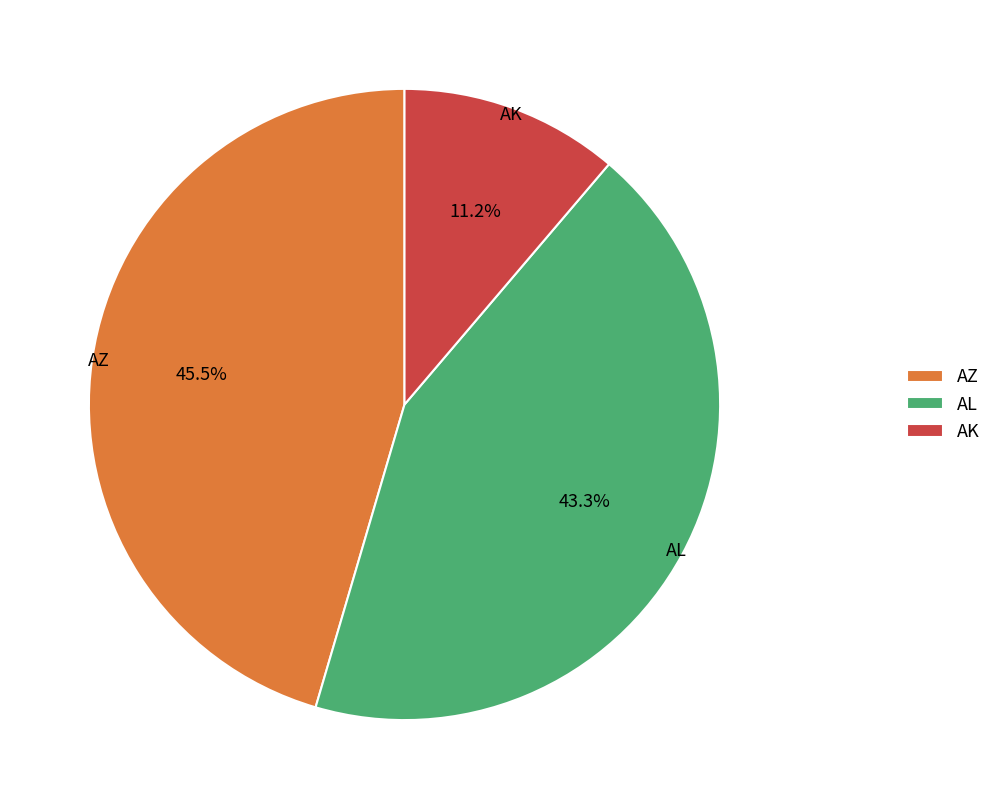

How much of the chart is everything except AL?

56.7%